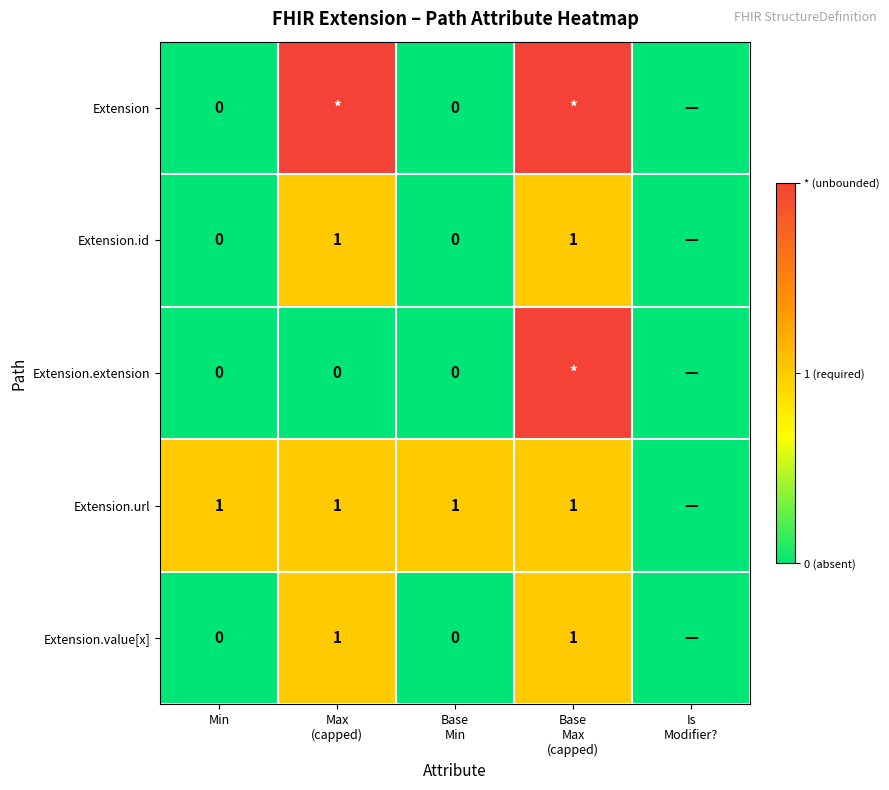

How many data points in Extension.id are above 0?

2